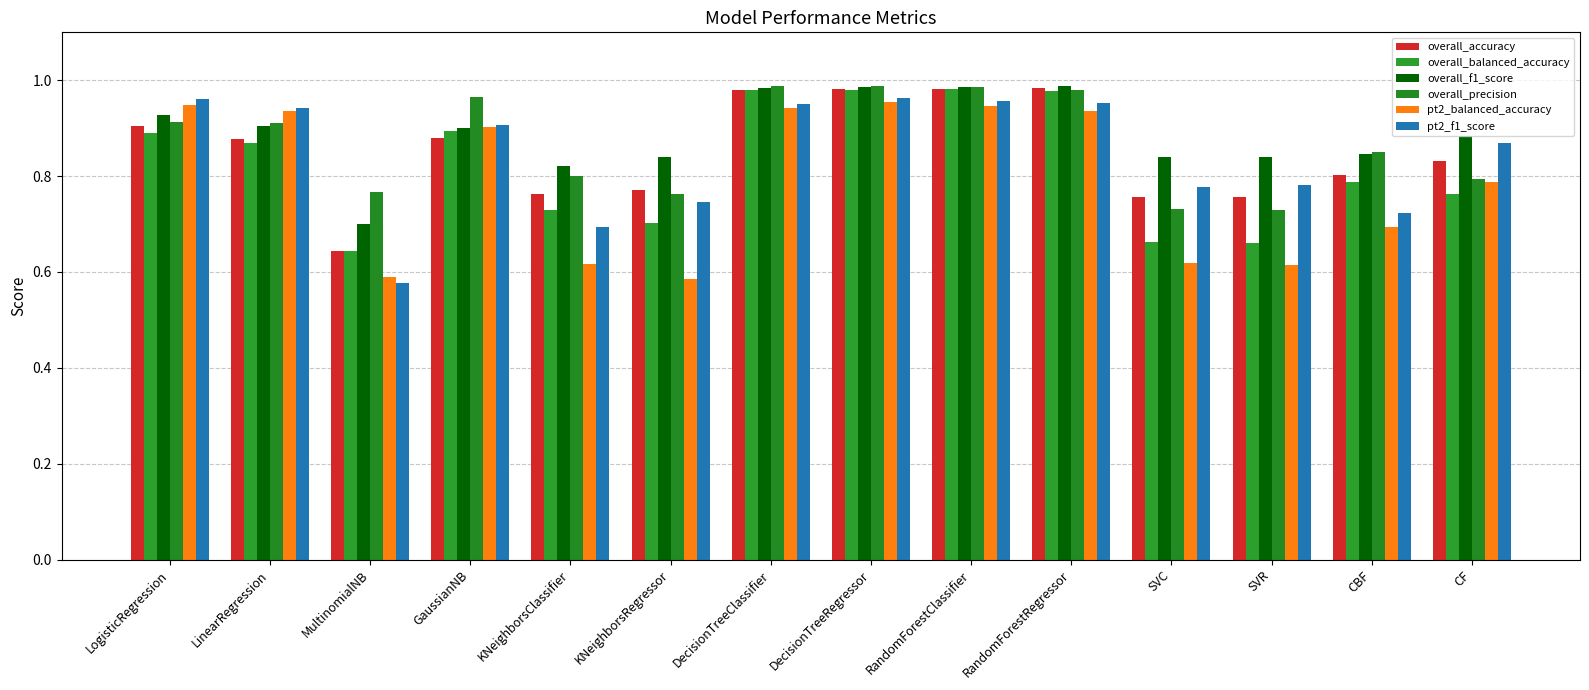

The value of pt2_balanced_accuracy at KNeighborsRegressor is 0.6. True or false?

True